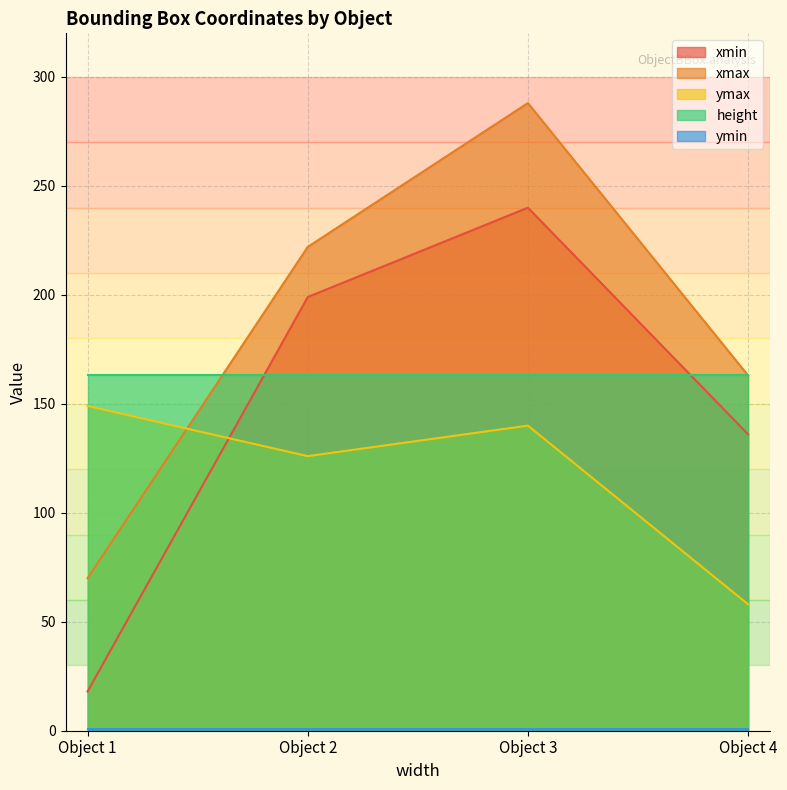

Is the value of ymax at Object 1 greater than the value of xmin at Object 1?

Yes